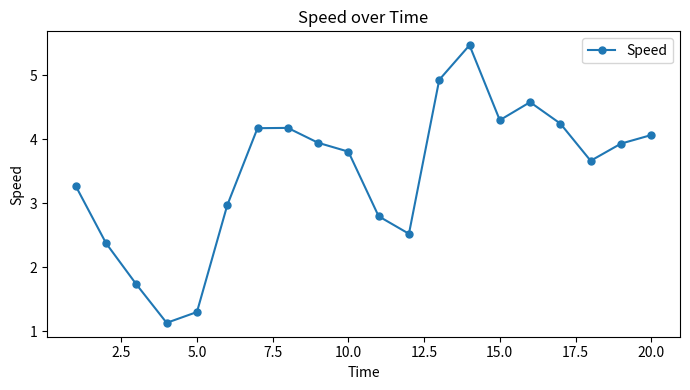

What is the difference between the maximum and minimum values?

4.3